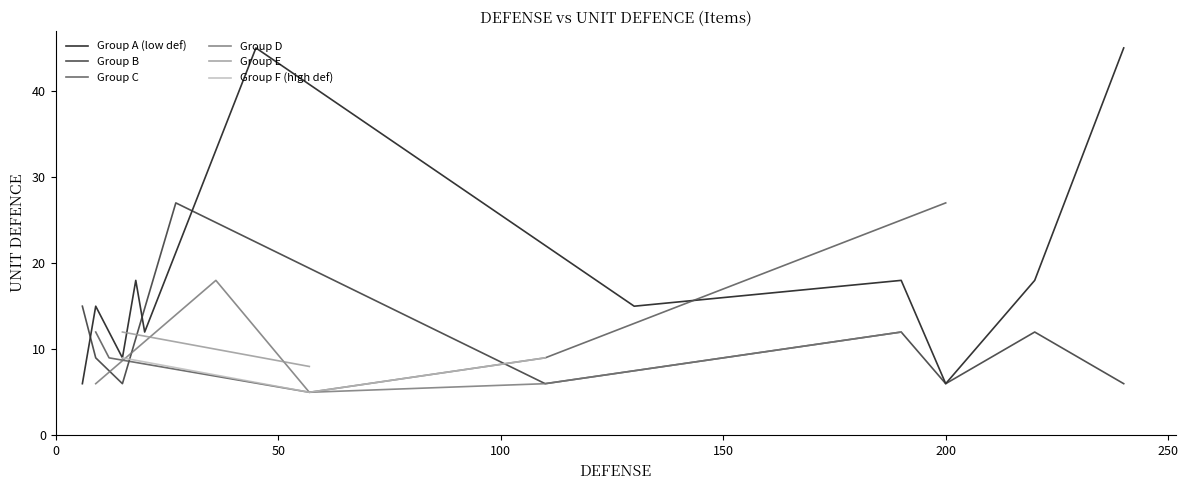

What is the minimum value for Group A (low def)?

6